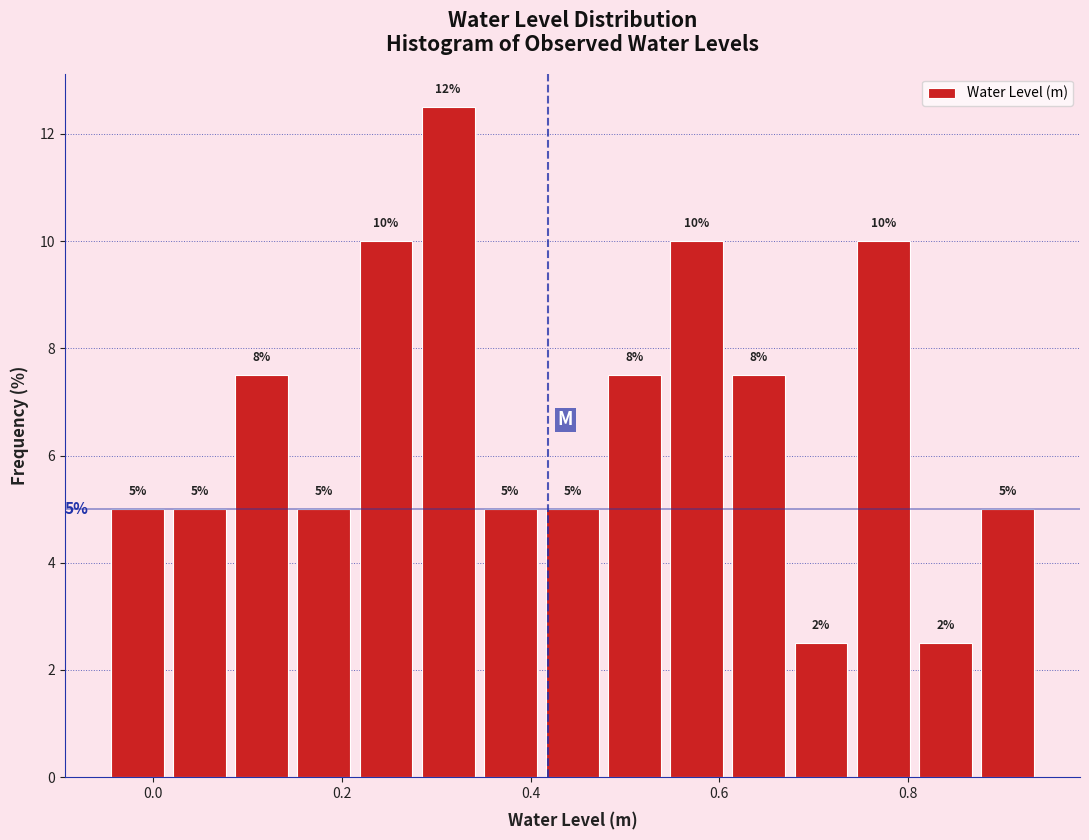

Read against the x-axis, roughly where is the centre of the tallest bar?

0.32